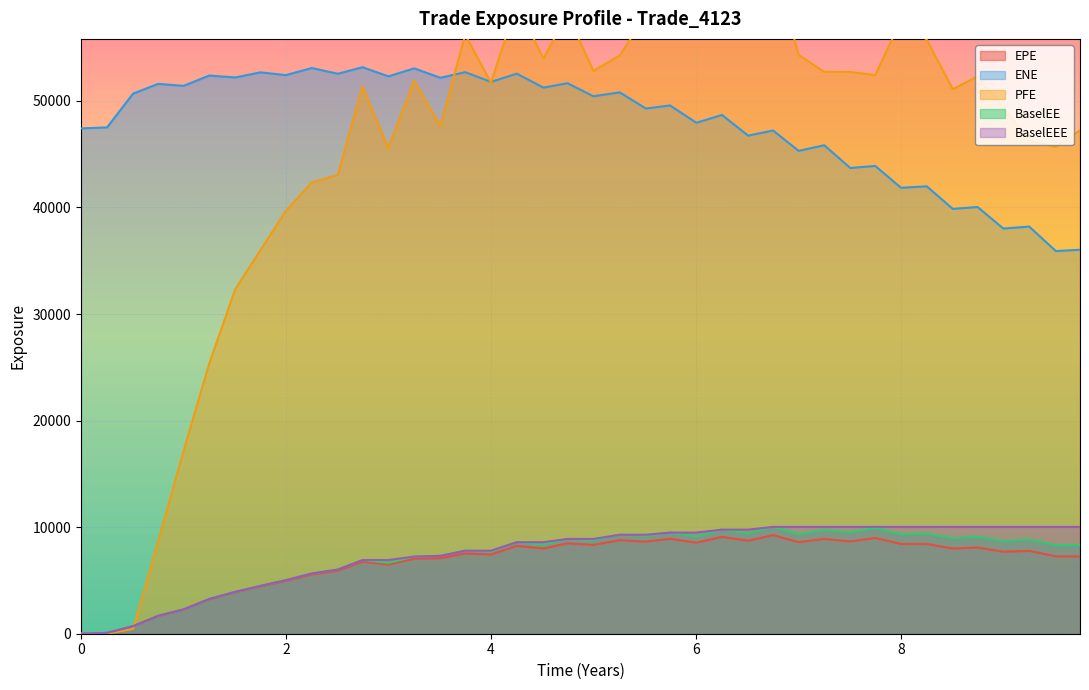

True or false: PFE and ENE cross at least once.

True